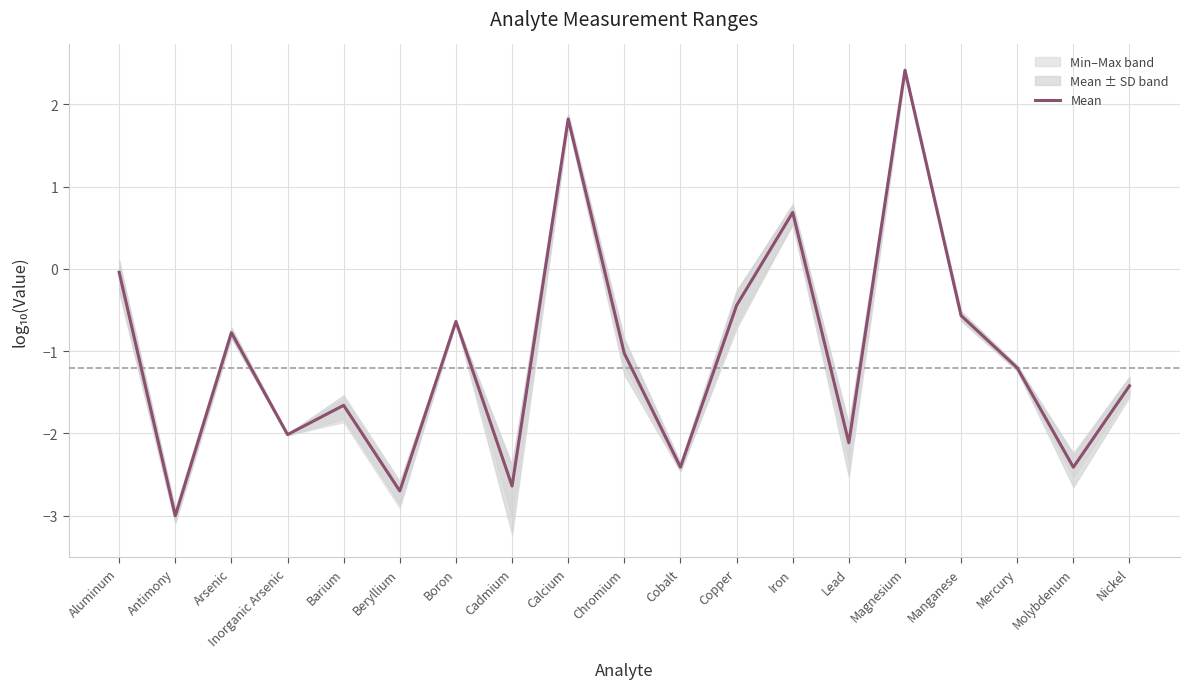

Does the chart have visible grid lines?

Yes